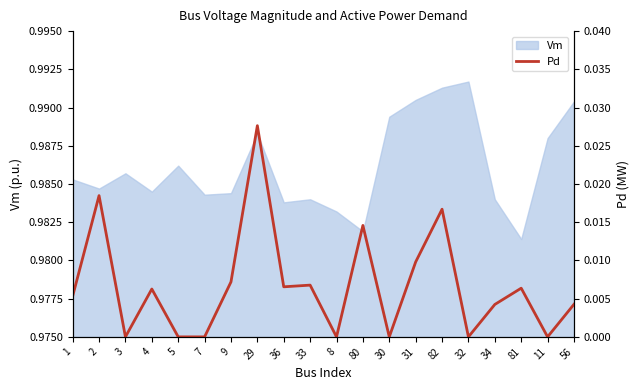

What is the label of the 11th point from the right?

33